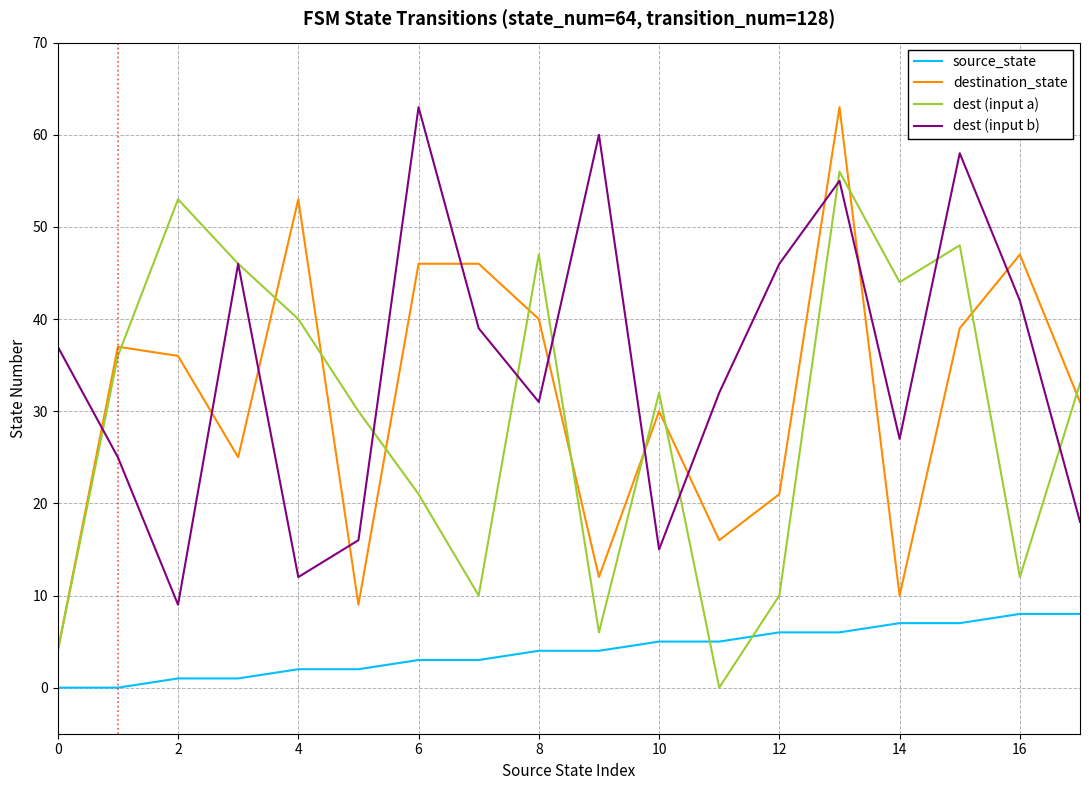

After their last crossing, which series has the higher values: dest (input b) or destination_state?

destination_state